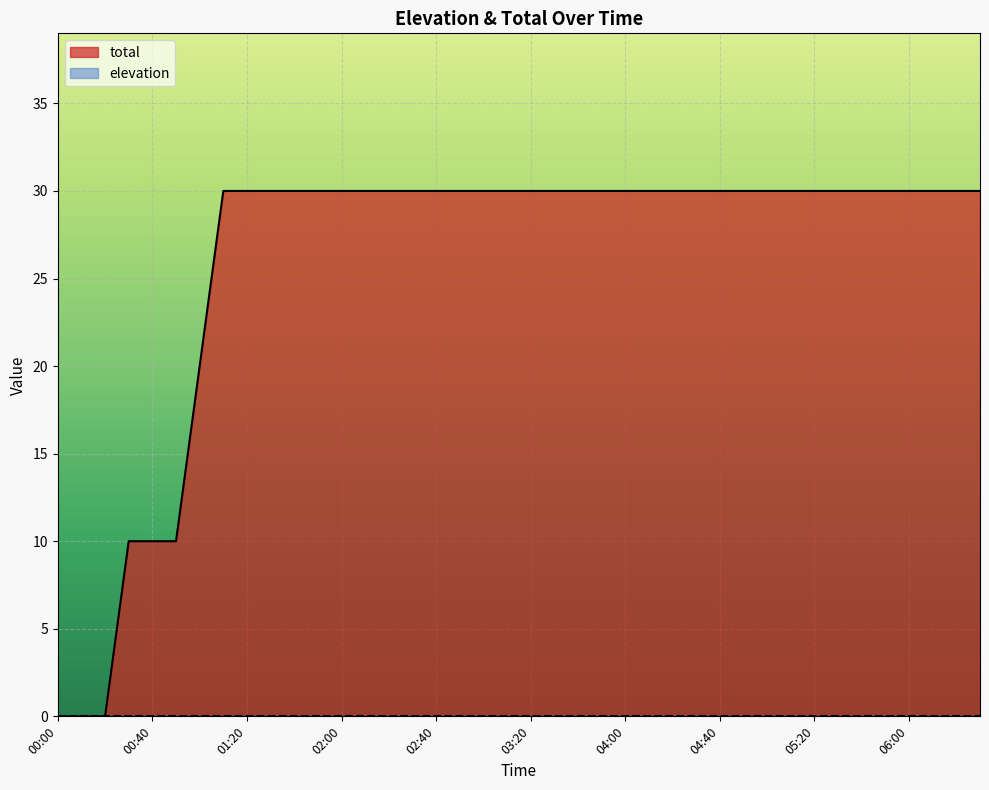

Rank the categories by value from lowest to highest.

00:00, 00:10, 00:20, 00:30, 00:40, 00:50, 01:00, 01:10, 01:20, 01:30, 01:40, 01:50, 02:00, 02:10, 02:20, 02:30, 02:40, 02:50, 03:00, 03:10, 03:20, 03:30, 03:40, 03:50, 04:00, 04:10, 04:20, 04:30, 04:40, 04:50, 05:00, 05:10, 05:20, 05:30, 05:40, 05:50, 06:00, 06:10, 06:20, 06:30